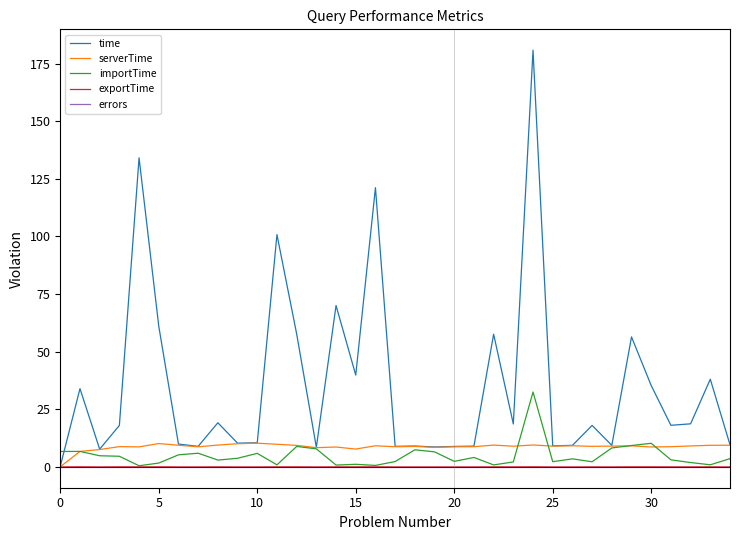

Which series has the largest range (max minus min)?

time